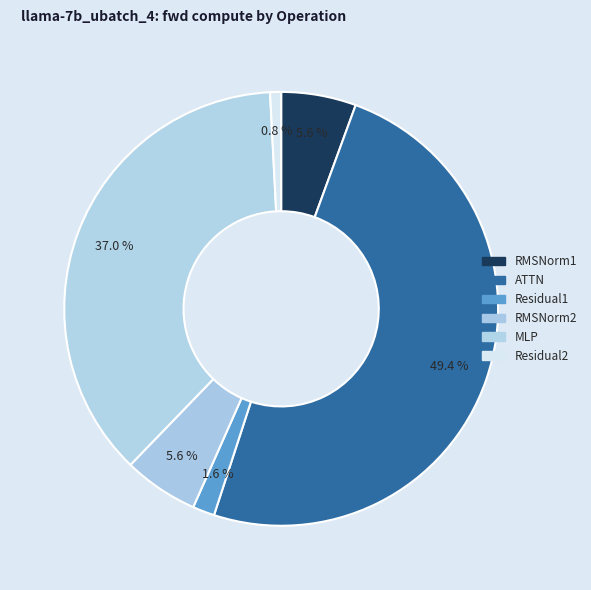

To the nearest percent, what is the difference between the largest and smallest slice percentages?

49%